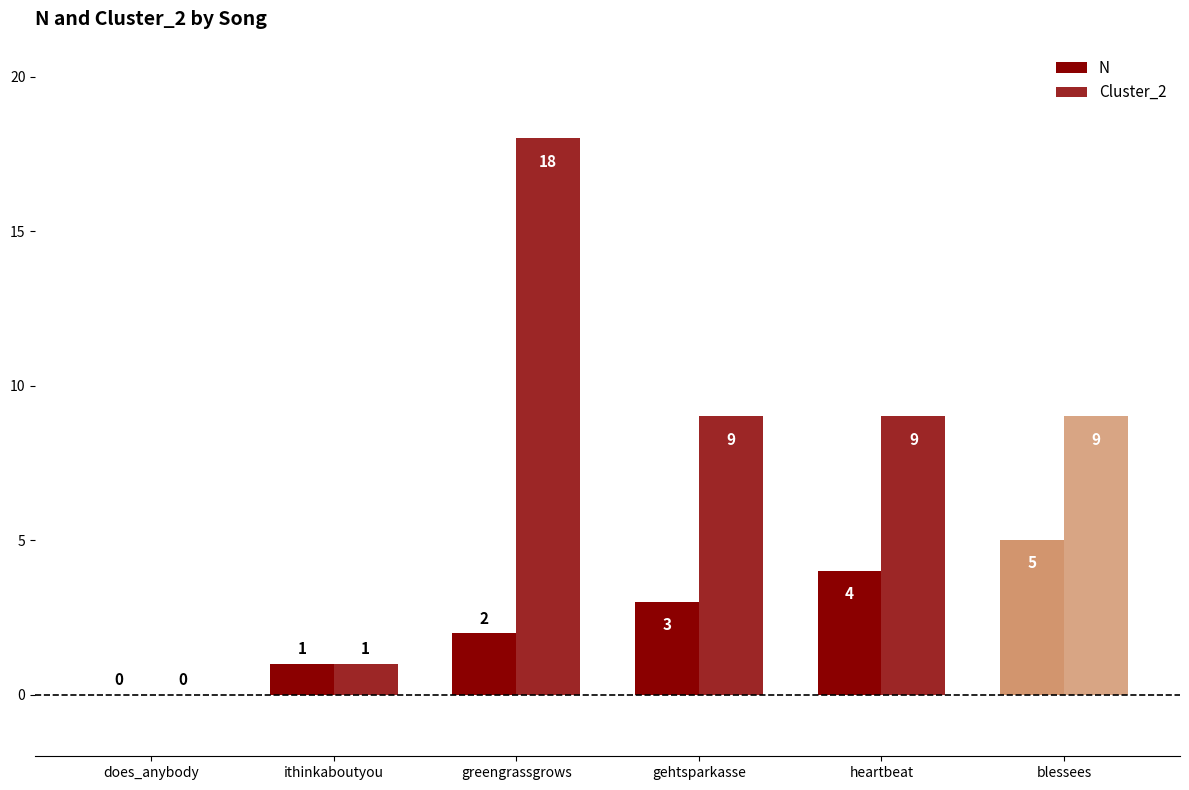

How many groups of bars are there?

6